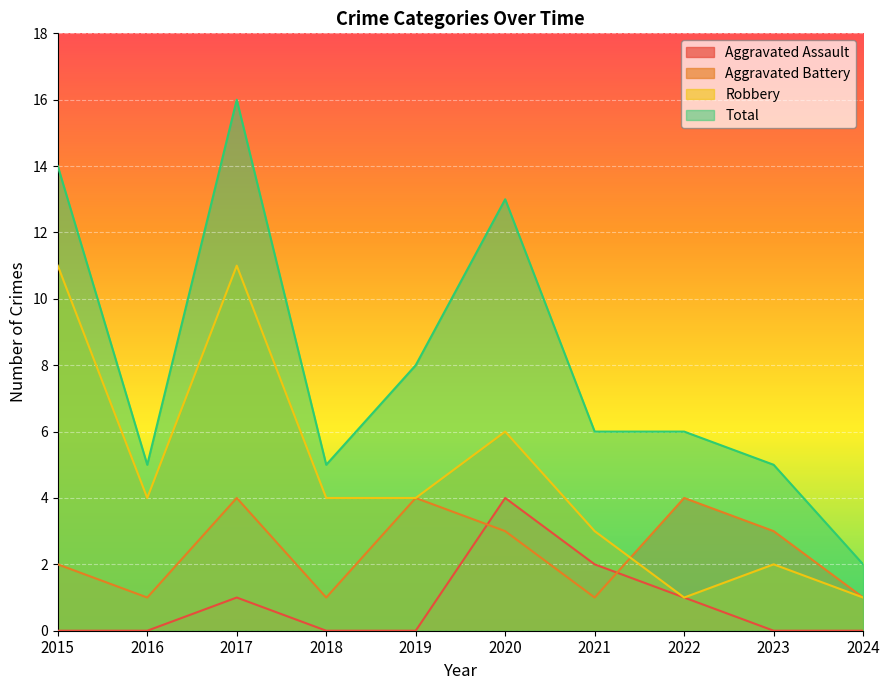

List the series in order of their peak value, highest first.

Total, Robbery, Aggravated Assault, Aggravated Battery